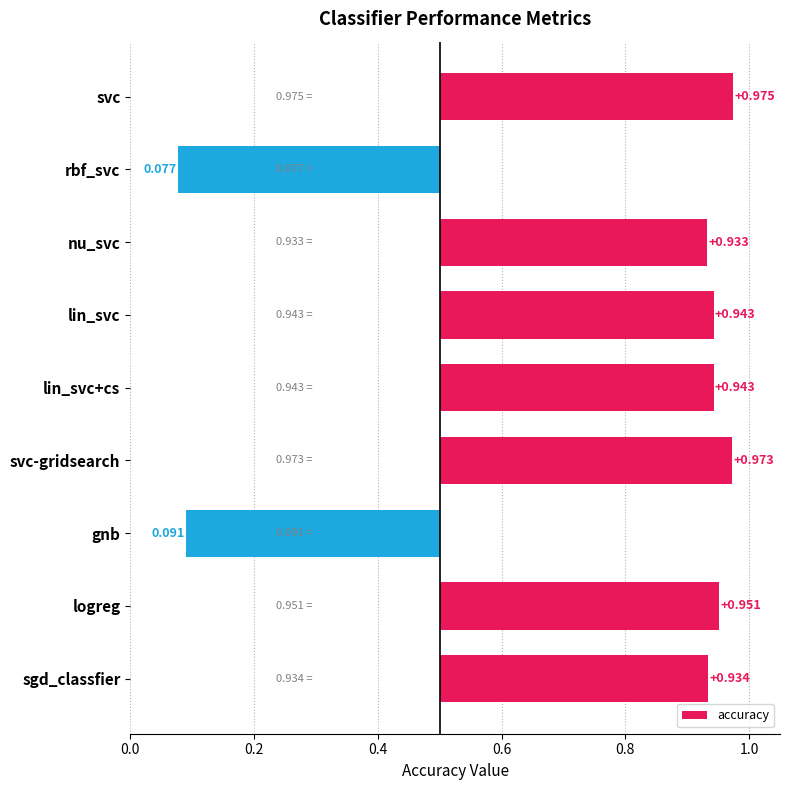

Count the number of data series in this chart.

1